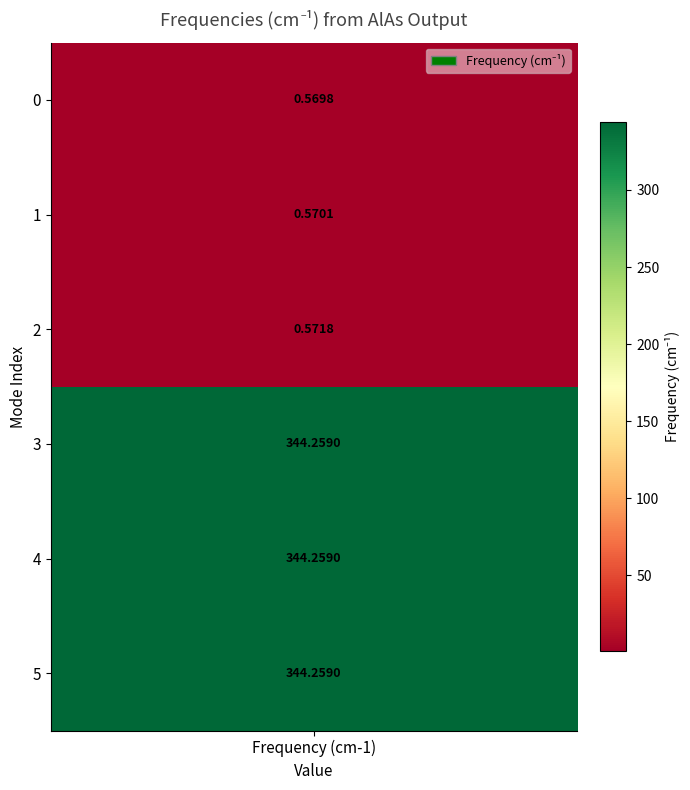

What is the sum of the values at 2 and 3?

344.8